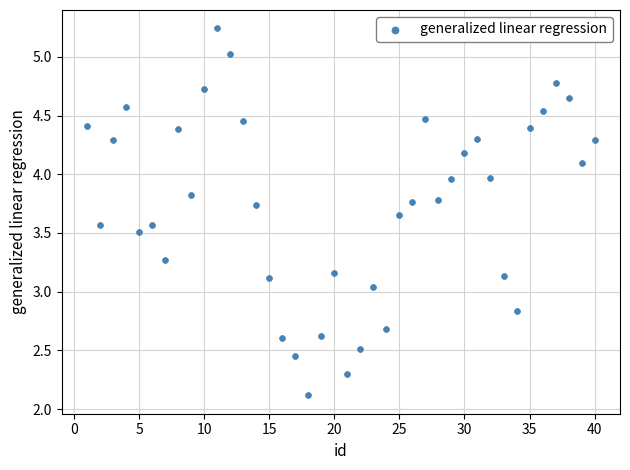

What is the range of X values (max minus min)?

39.0